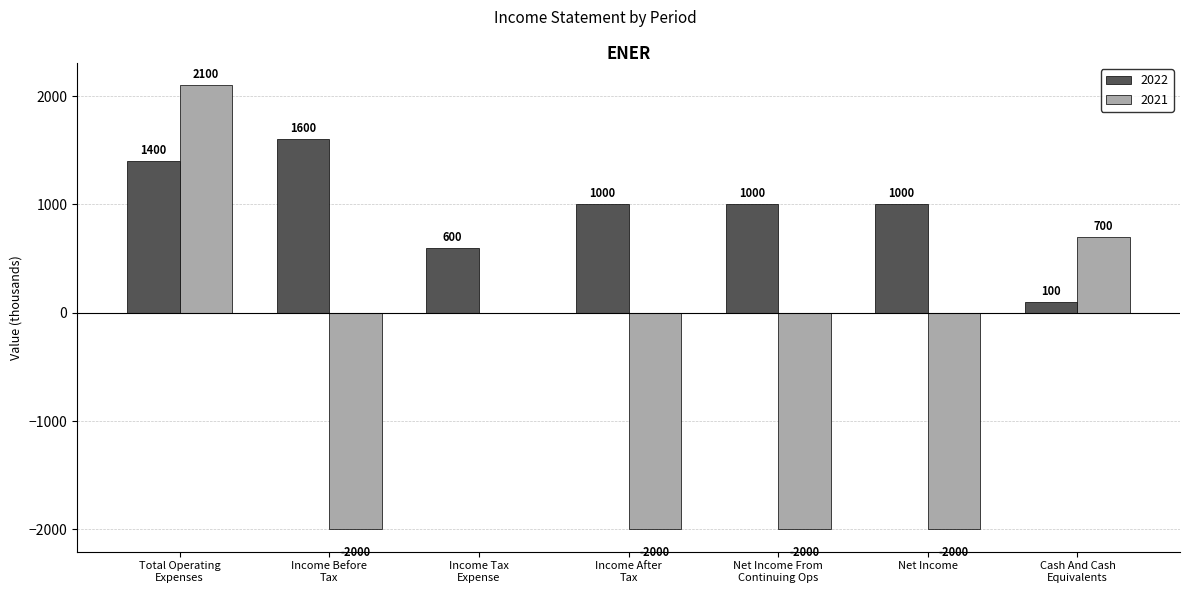

What is the maximum value shown in the chart?

2100